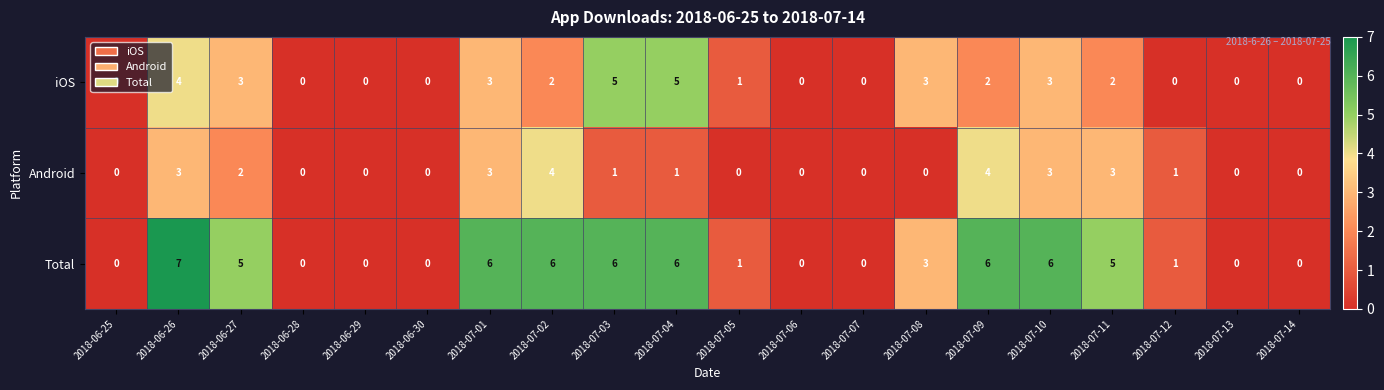

Rank the series by their average value, from lowest to highest.

Android, iOS, Total